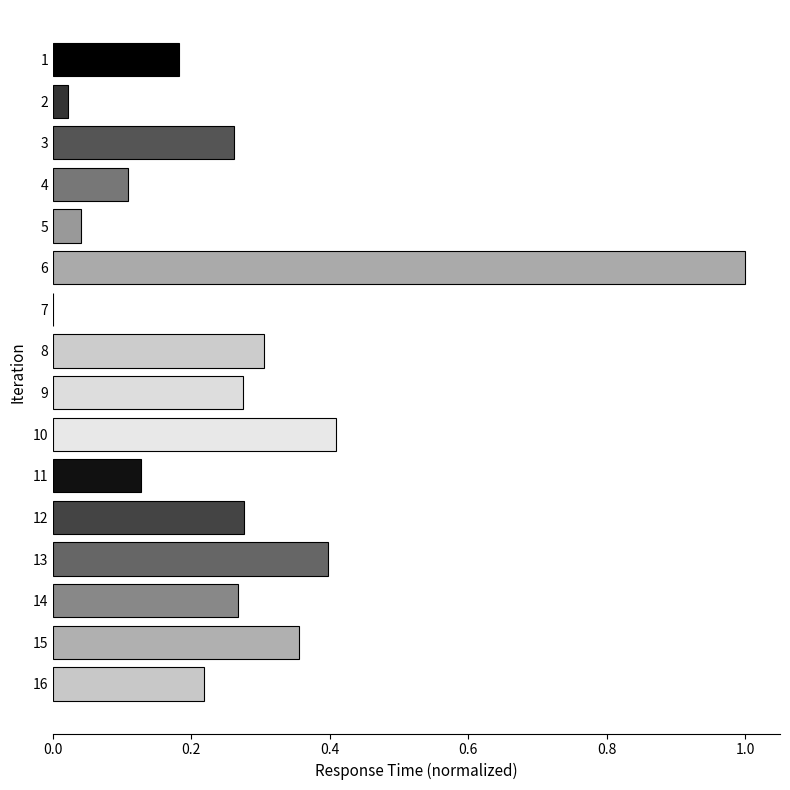

At which category does the chart reach its peak across all series?

6